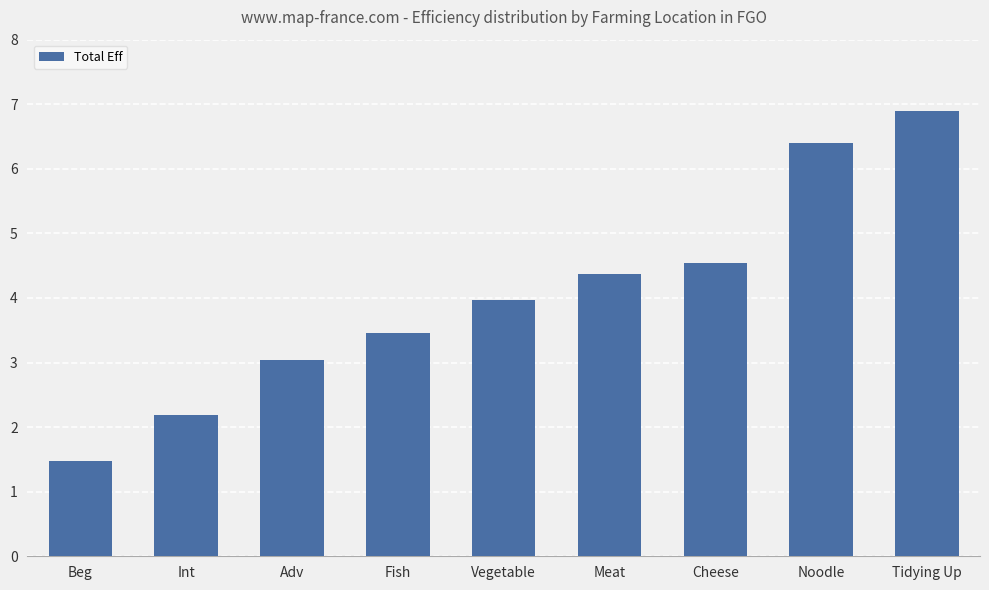

Rank the categories by value from lowest to highest.

Beg, Int, Adv, Fish, Vegetable, Meat, Cheese, Noodle, Tidying Up